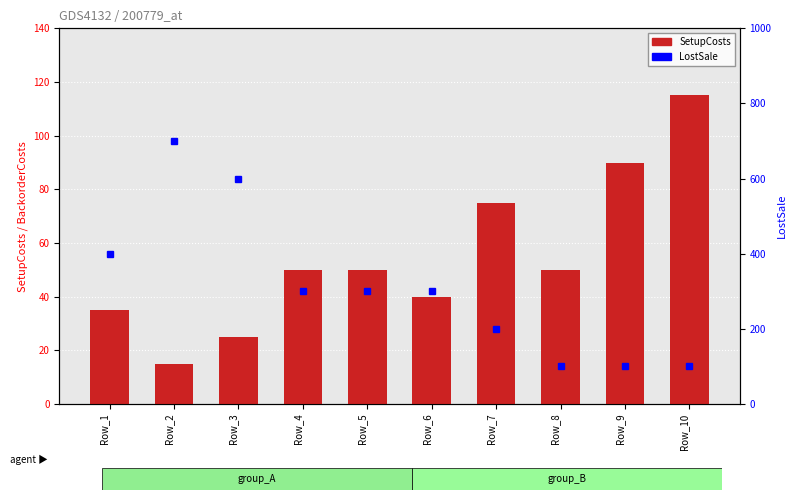

Which has a higher value, Row_7 or Row_1?

Row_7